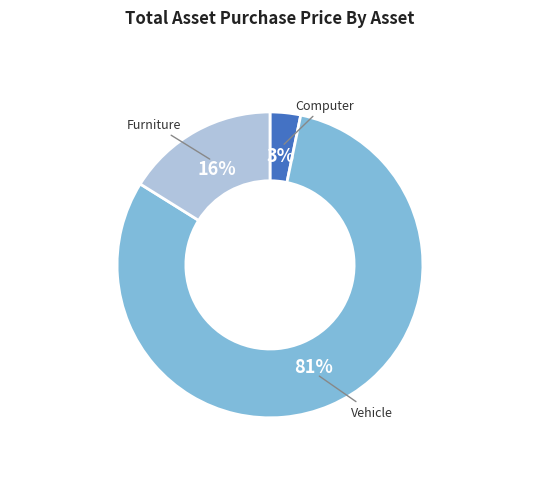

What percentage is the Vehicle slice, to the nearest percent?

81%